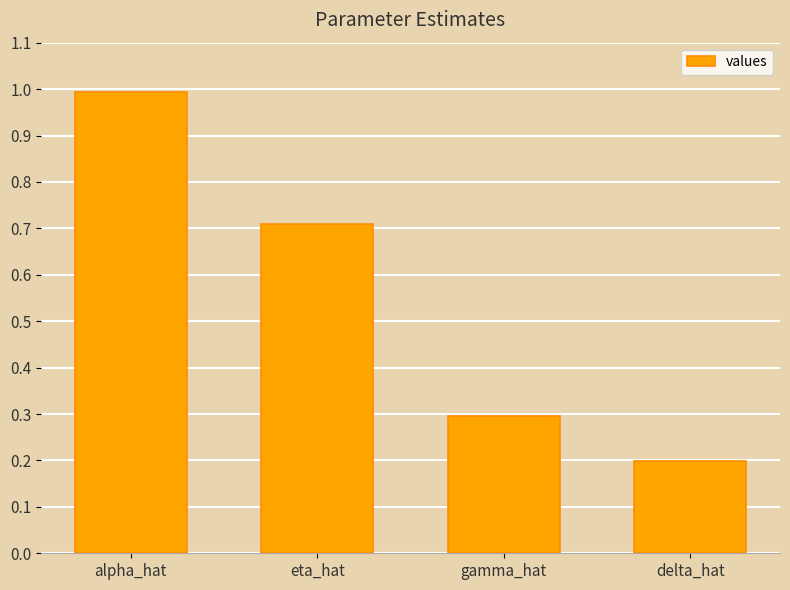

What is the difference between the maximum and minimum values?

0.8